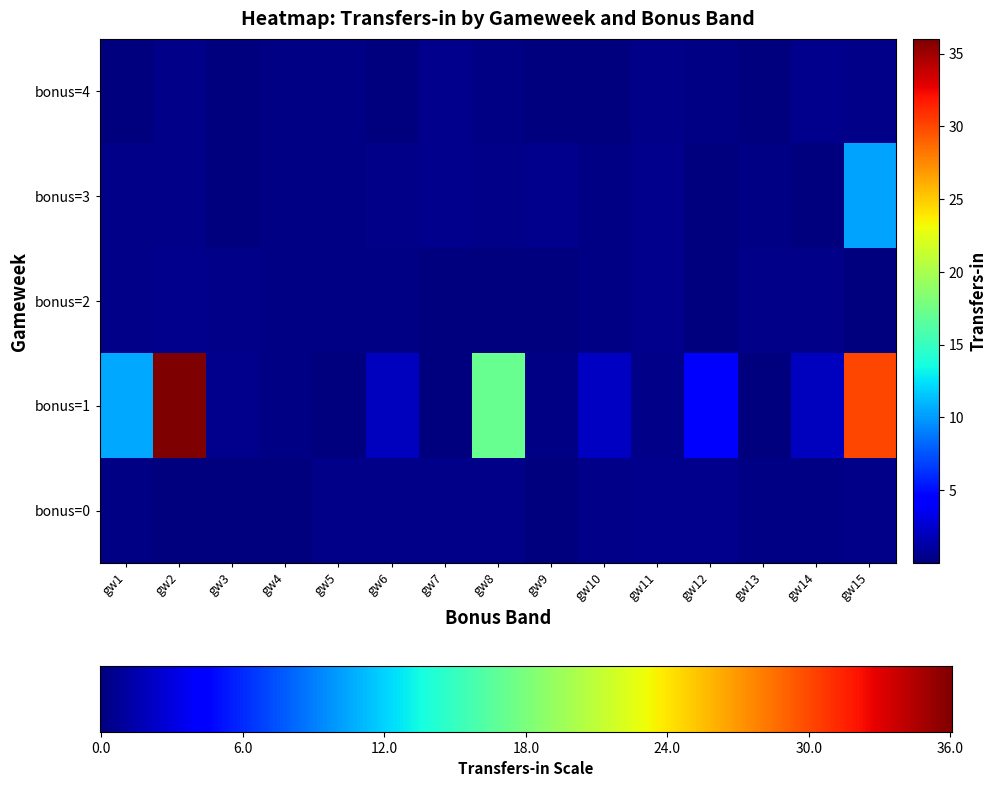

How many categories are shown in the chart?

15